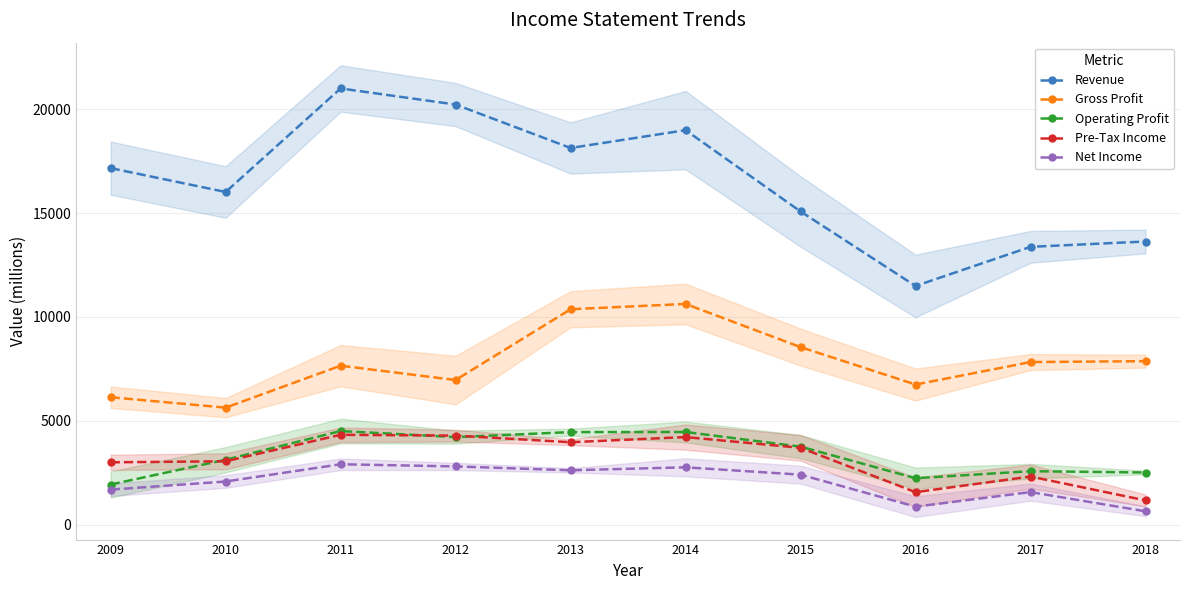

Reading left to right, what are all the values shown in this chart?

Revenue: 2009=17158	2010=16011	2011=20990	2012=20216	2013=18127	2014=18984	2015=15073	2016=11491	2017=13373	2018=13630
Gross Profit: 2009=6141	2010=5641	2011=7658	2012=6968	2013=10373	2014=10627	2015=8551	2016=6752	2017=7832	2018=7876
Operating Profit: 2009=1944	2010=3135	2011=4516	2012=4224	2013=4464	2014=4469	2015=3765	2016=2246	2017=2585	2018=2521
Pre-Tax Income: 2009=3012	2010=3061	2011=4335	2012=4295	2013=3978	2014=4225	2015=3709	2016=1576	2017=2328	2018=1180
Net Income: 2009=1699	2010=2088	2011=2917	2012=2814	2013=2628	2014=2771	2015=2418	2016=879	2017=1580	2018=656